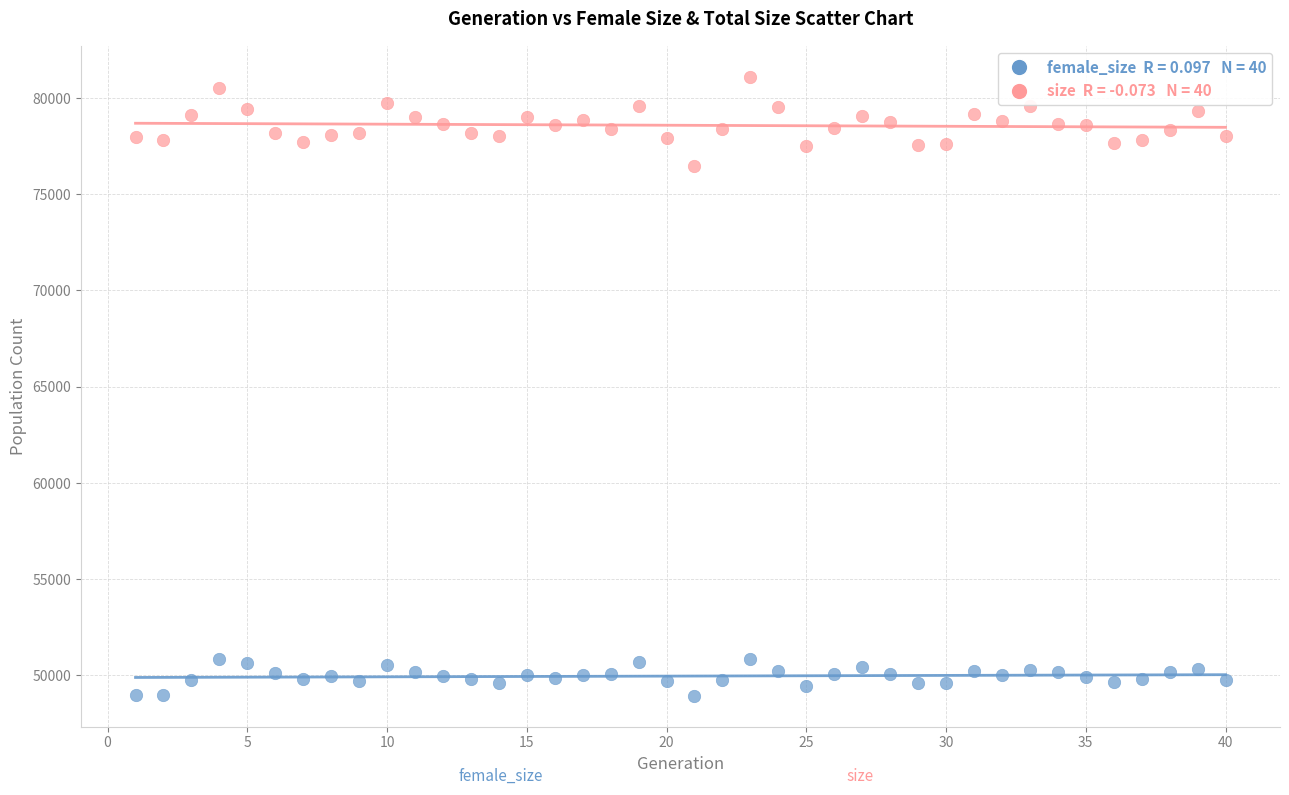

Across all data points, what is the range of X values (max minus min)?

39